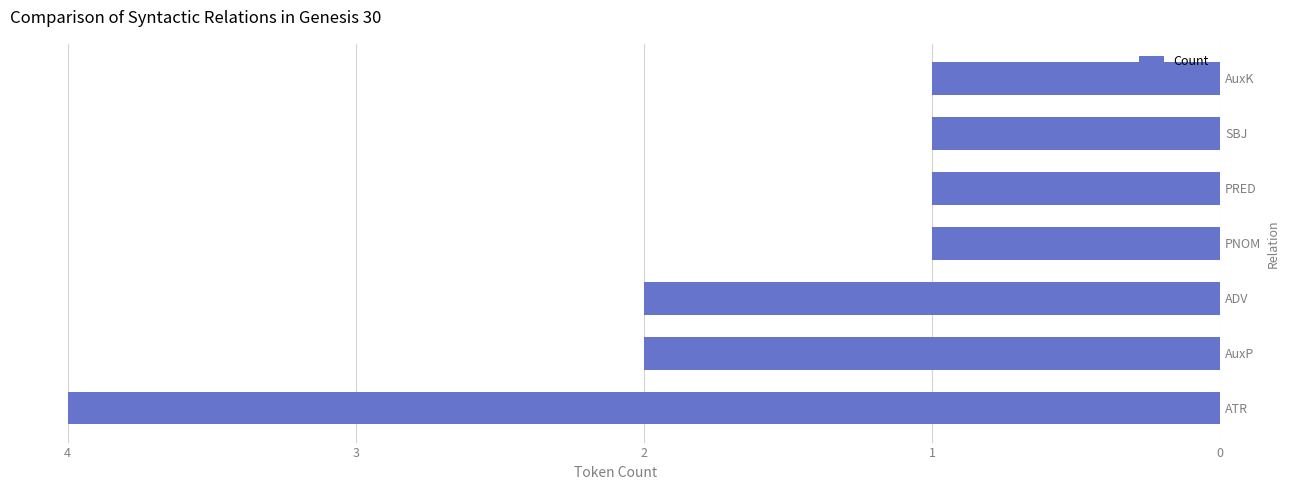

What is the difference between the maximum and minimum values?

3